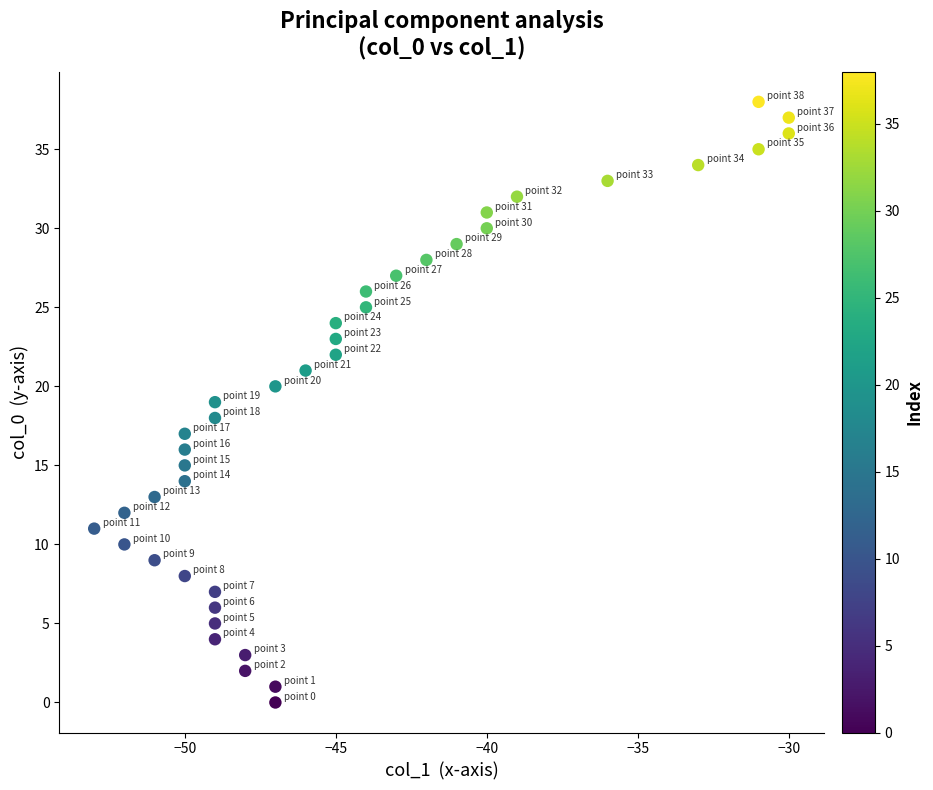

What is the range of X values (max minus min)?

23